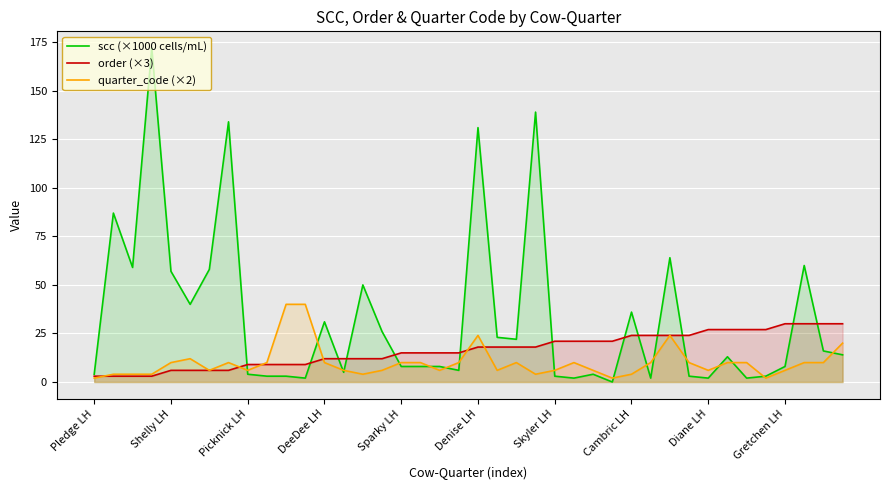

Which series has the largest range (max minus min)?

scc (×1000 cells/mL)